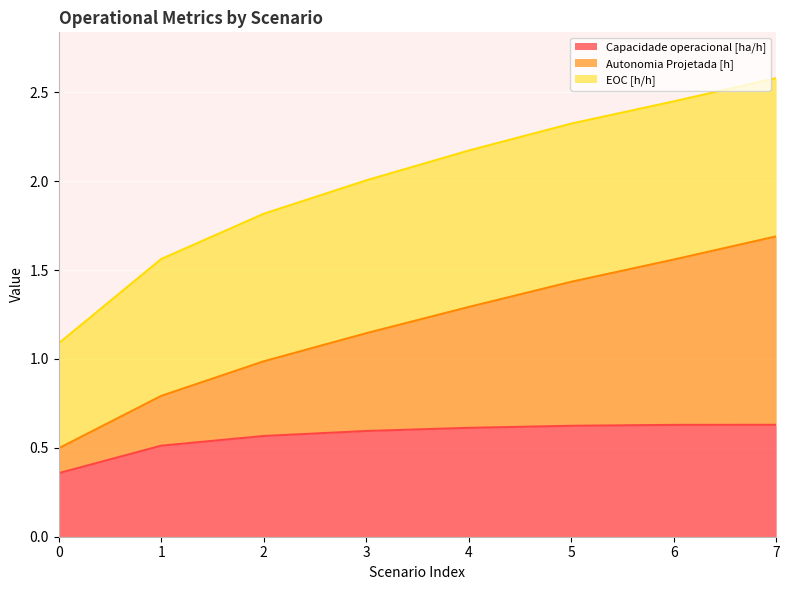

The value of Capacidade operacional [ha/h] at 1 is 0.3. True or false?

False